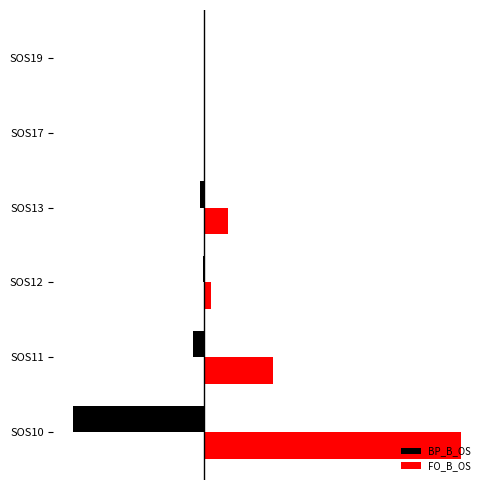

Which series has the largest range (max minus min)?

FO_B_OS